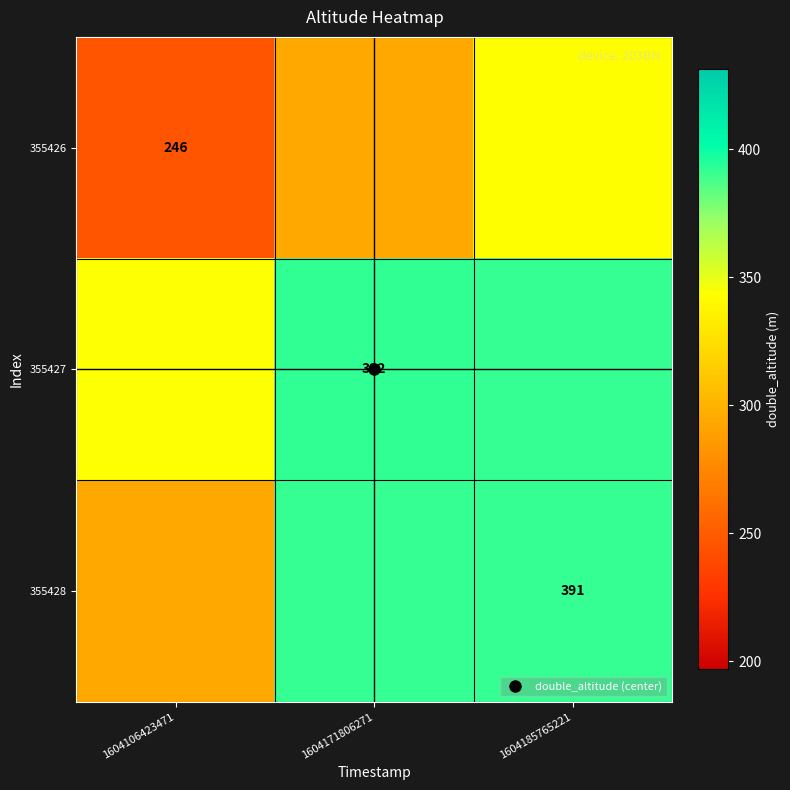

What is the spread (max minus min) of values at 1604185765221?

49.0